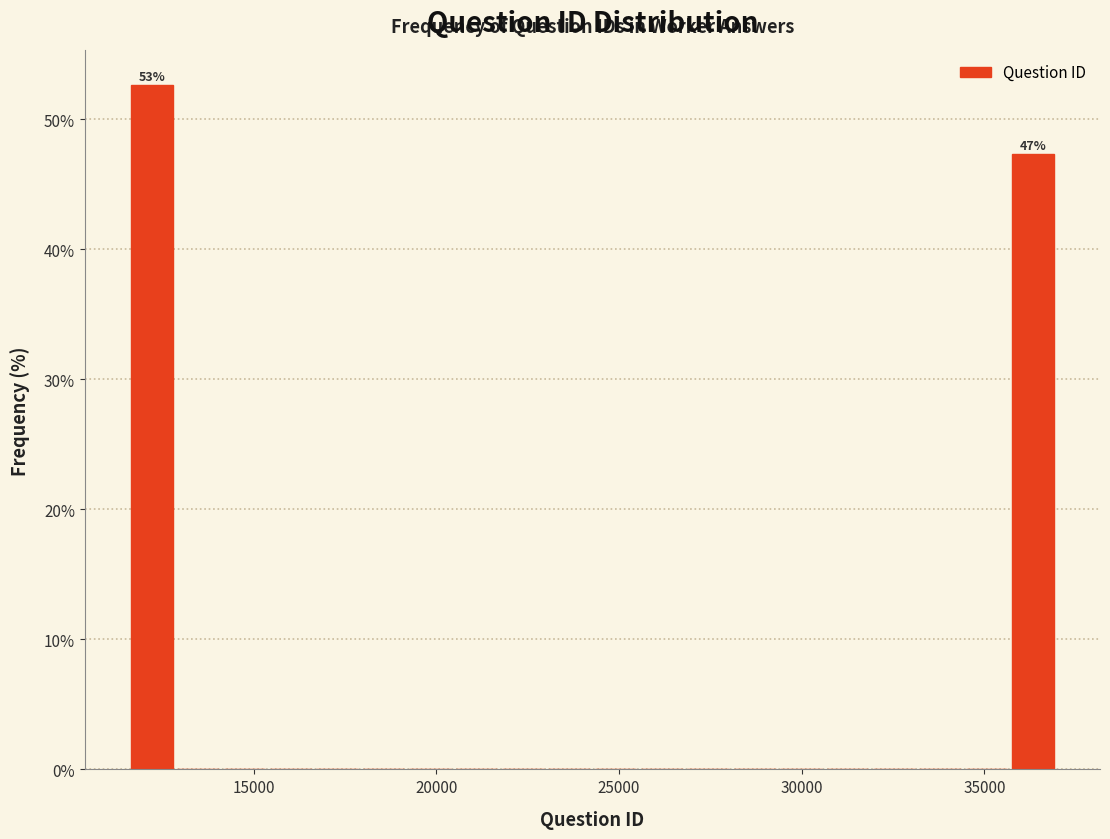

Around what value on the x-axis is the tallest bar? Give the approximate position of its centre, as read against the axis.

12000